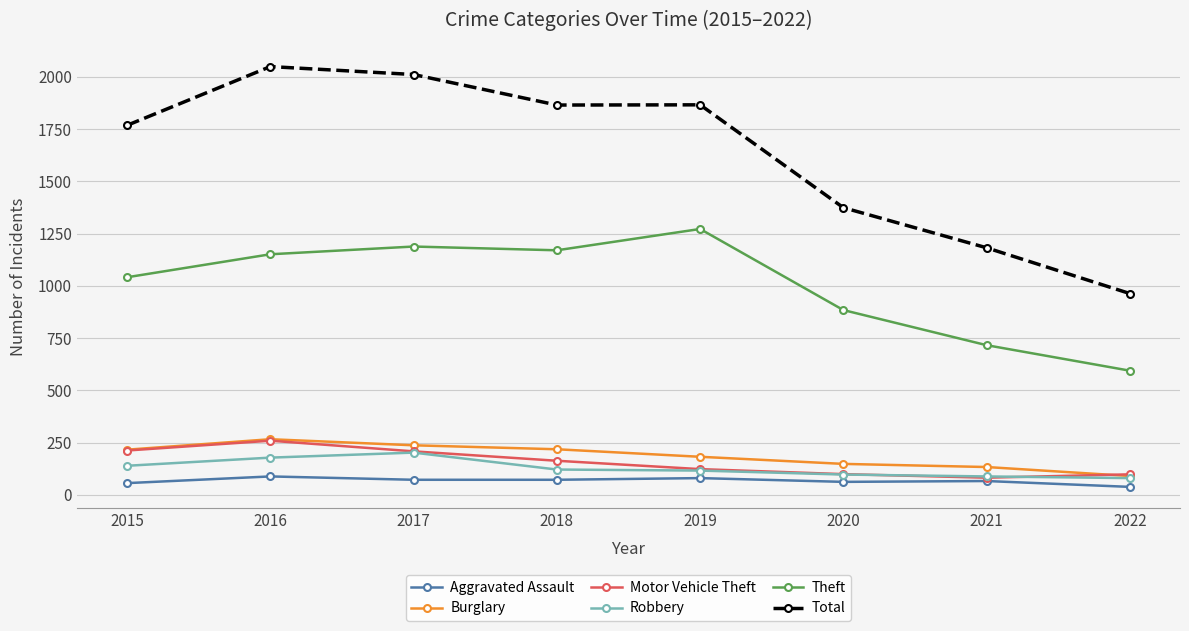

How many categories are shown in the chart?

8